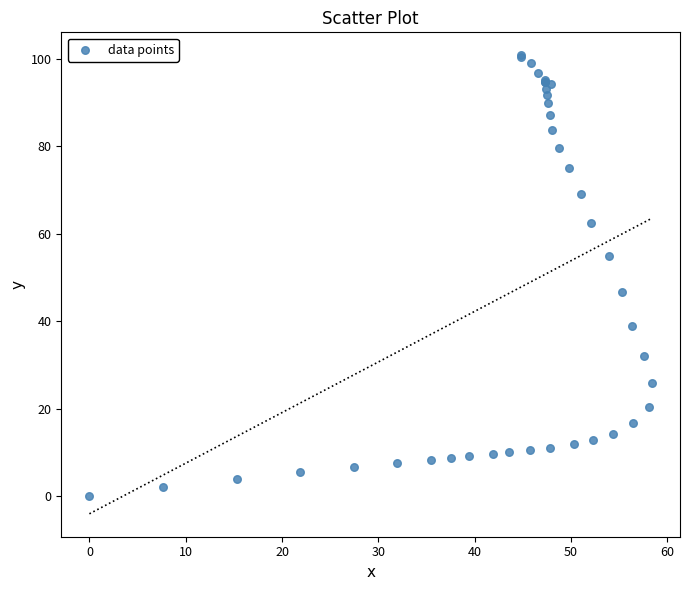

What Y value in the scatter plot is closest to 50?

46.8